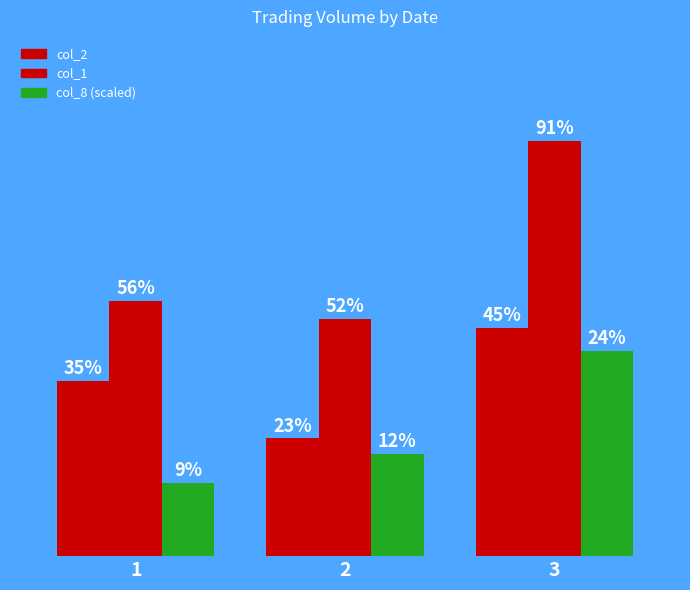

Does the chart contain stacked bars?

No